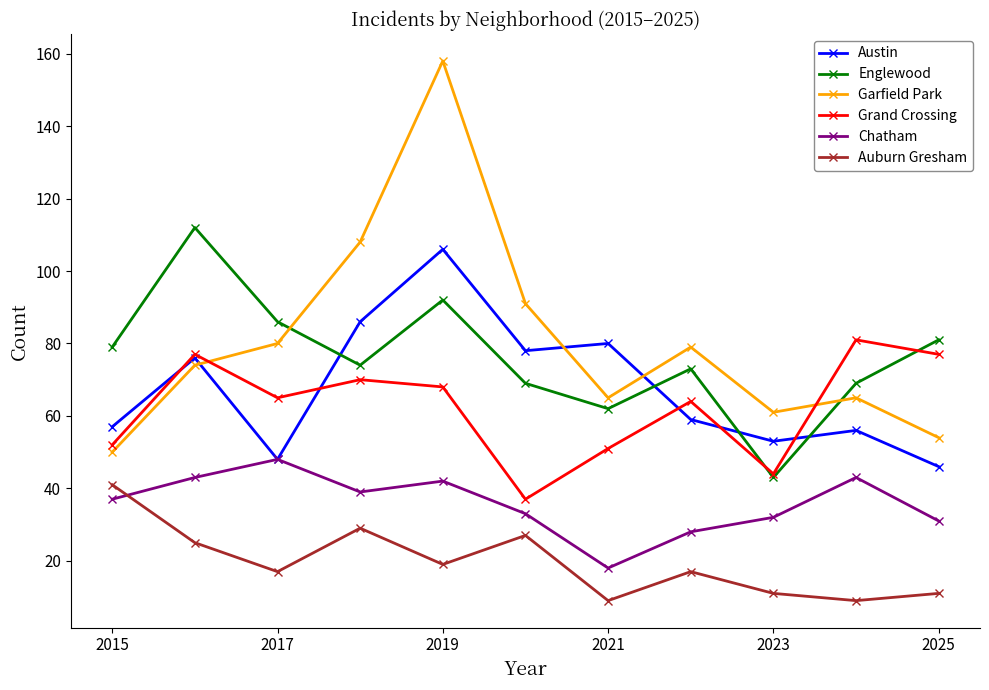

What is the value of the Garfield Park point at the 6th from the left?

91